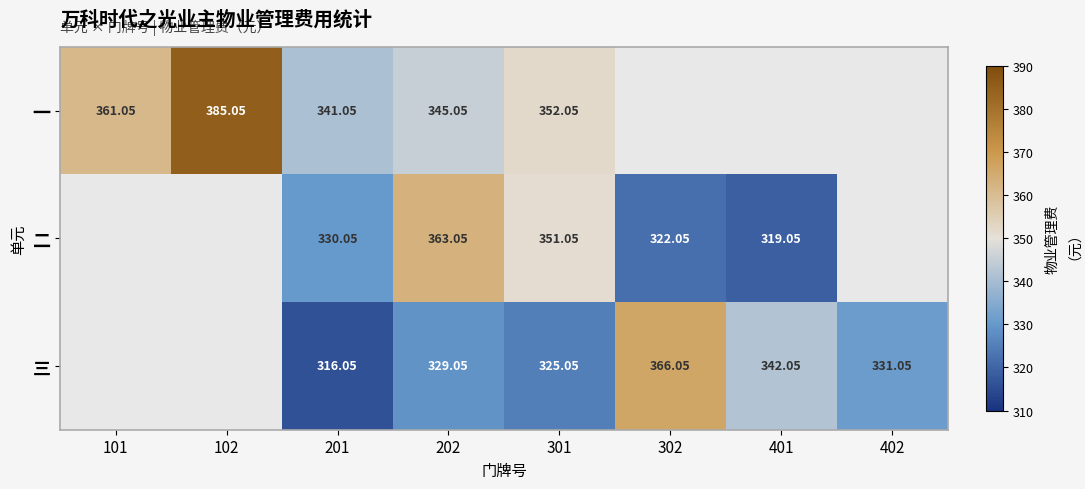

At which category is the sum across all series the highest?

202